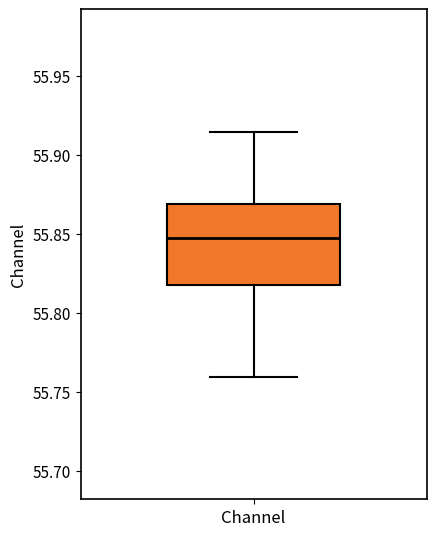

Read this box plot against the y-axis: the position of the median line, the range covered by the box, and the ends of both whiskers. The values are not printed on the chart, so give them approximately, as read against the axis.

median 55.845, box 55.815 to 55.870, whiskers 55.760 to 55.915